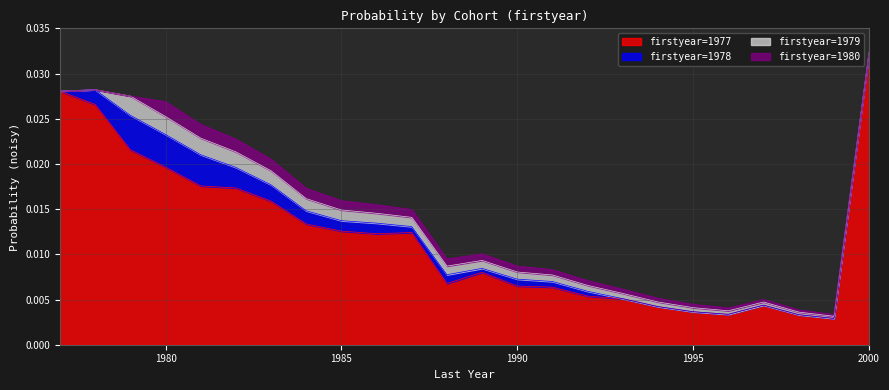

True or false: 1979 and 1977 intersect in this chart.

False